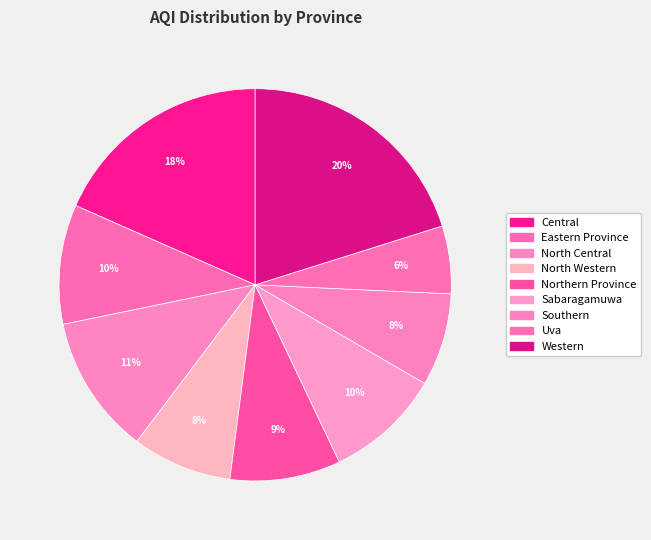

To the nearest percent, what is the average slice percentage?

11%